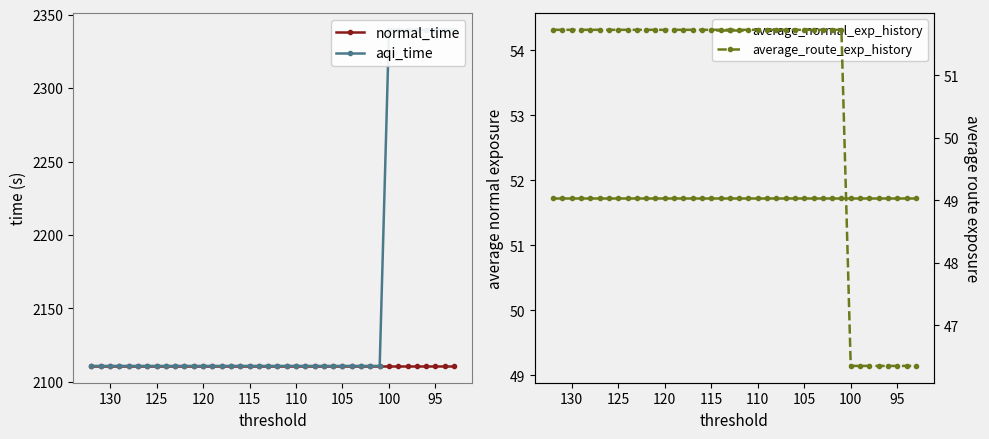

Is this an area chart (filled region under the line)?

No